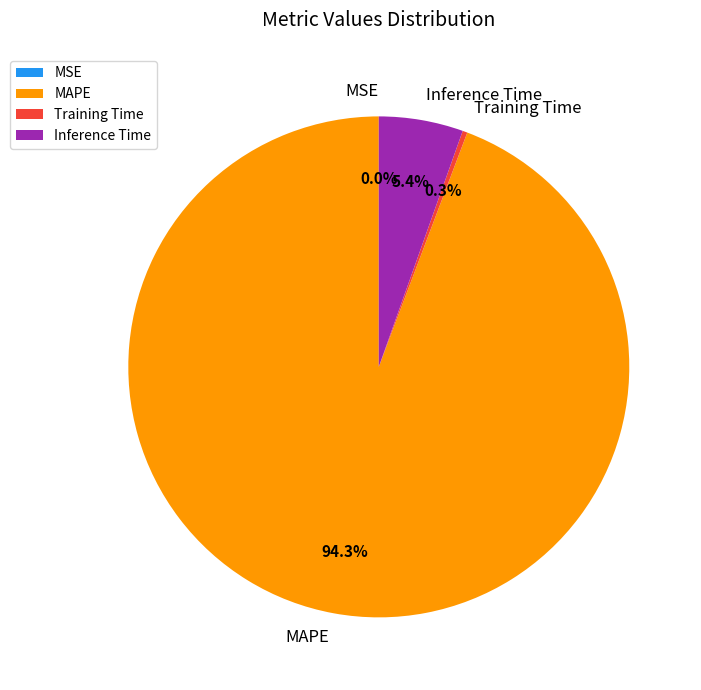

Which slice is the largest?

MAPE